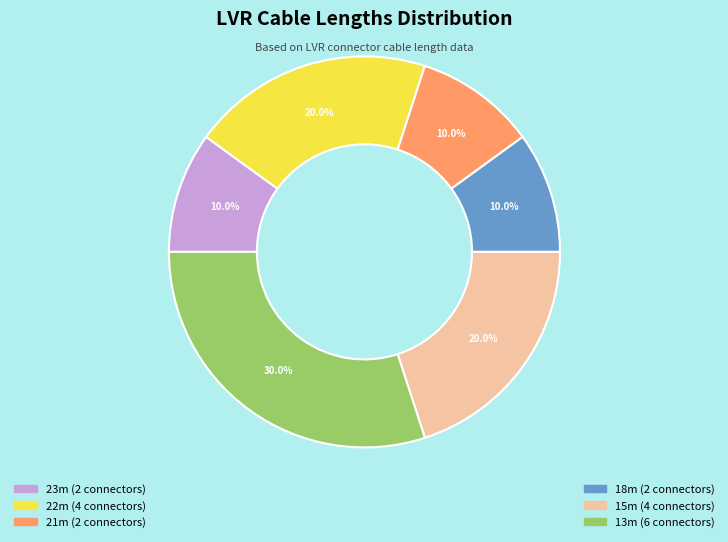

Count the number of slices in the pie.

6